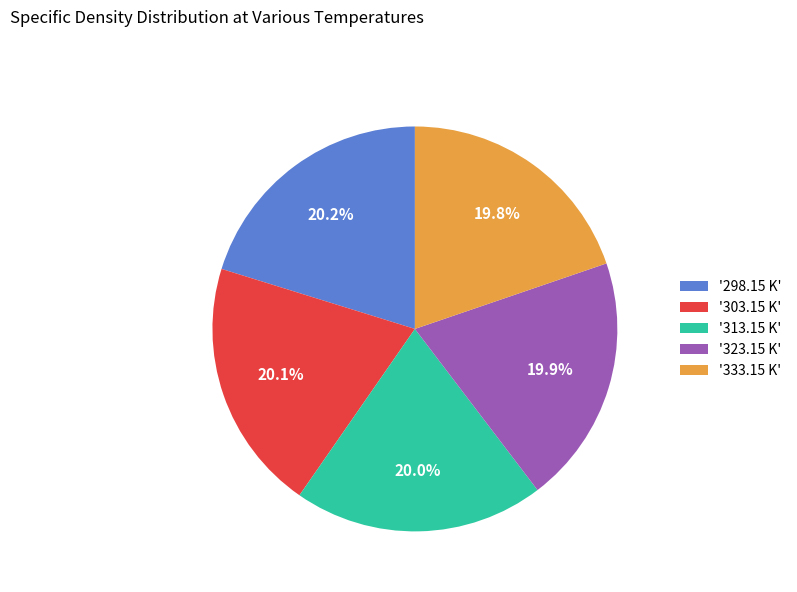

Does '298.15 K' account for over 50% of the chart?

No